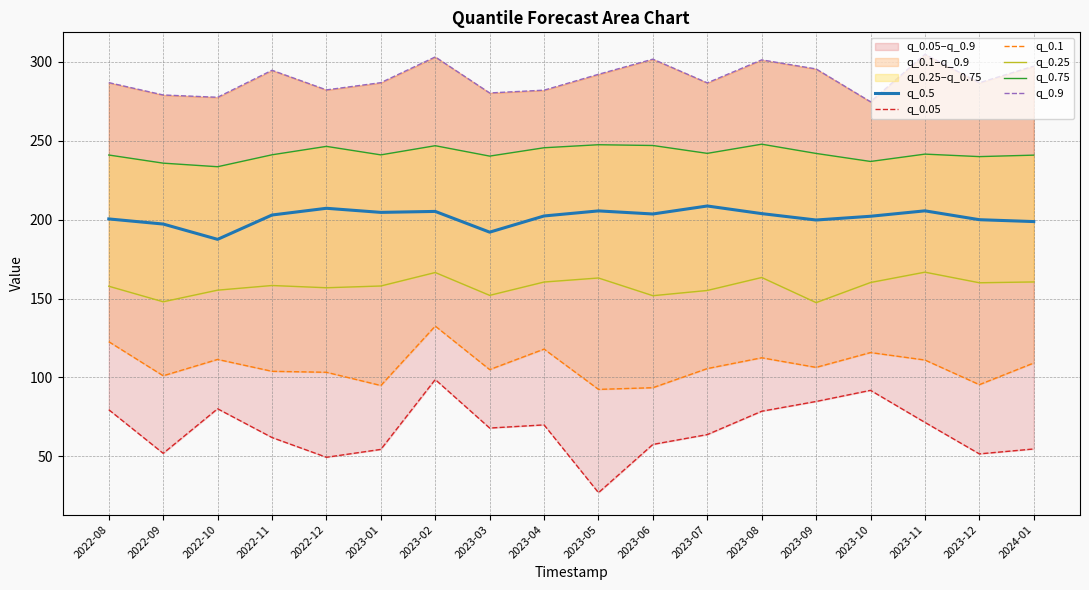

True or false: q_0.75 and q_0.25 intersect in this chart.

False